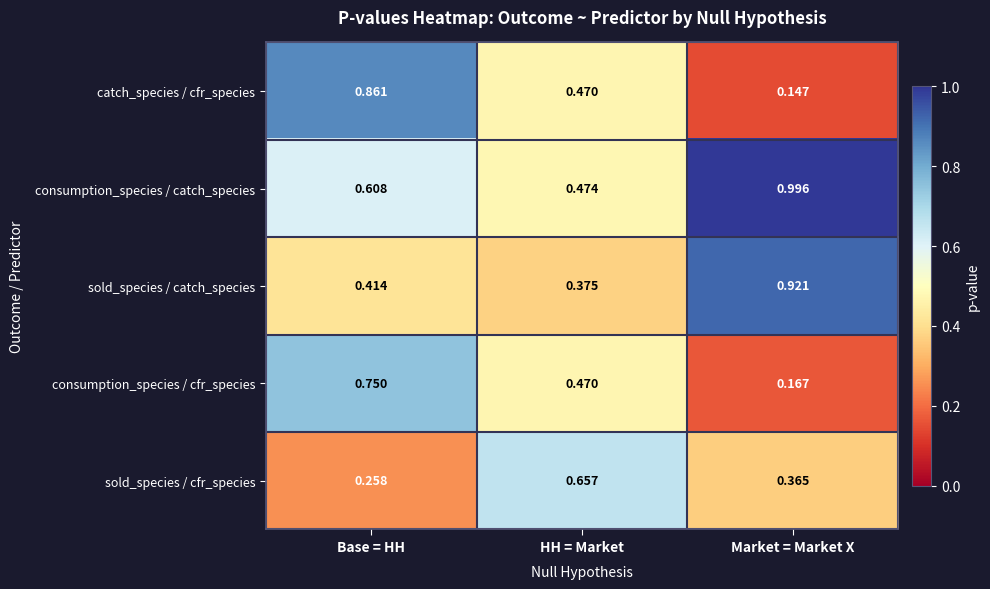

At which label does consumption_species / cfr_species reach its peak?

Base = HH